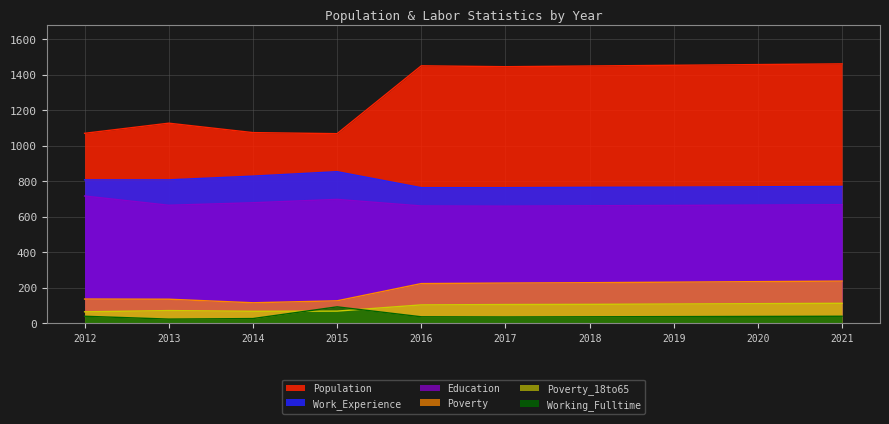

How many lines are shown in the chart?

6